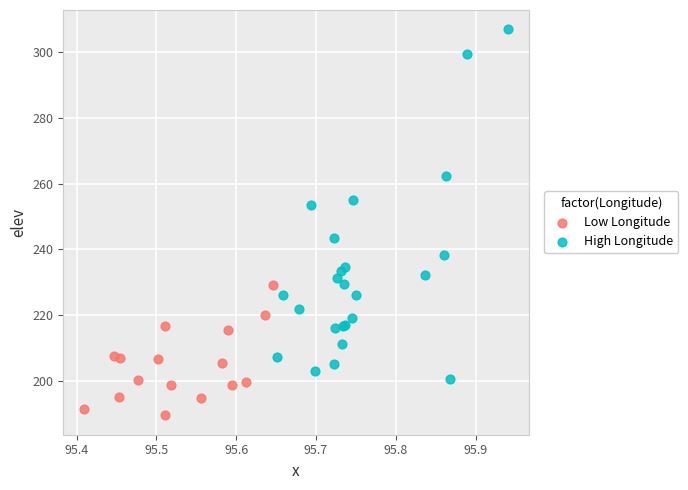

Which series contains the lowest Y value?

Low Longitude